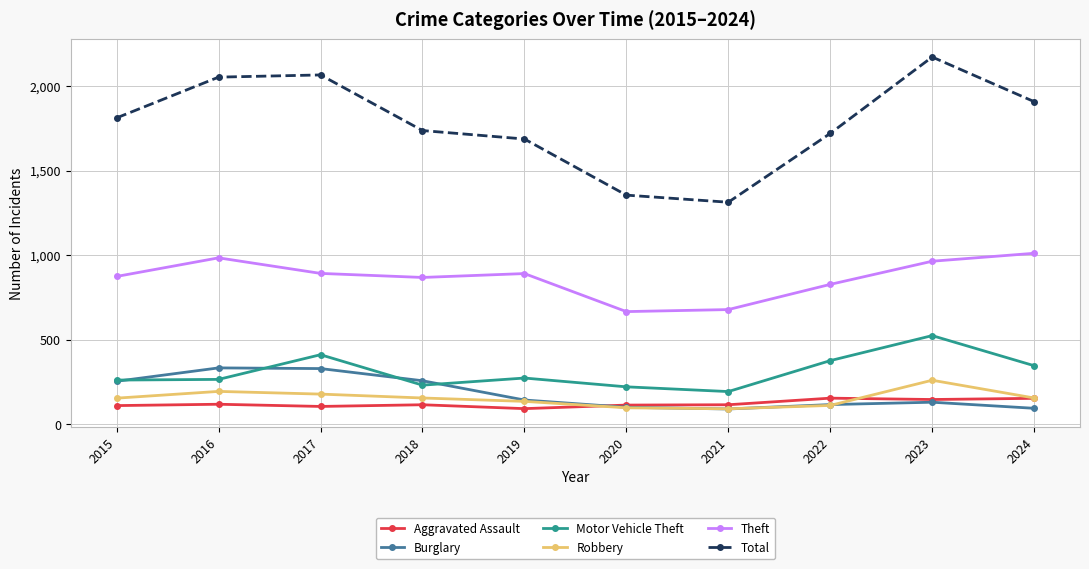

What is the lowest value of the Robbery series?

91